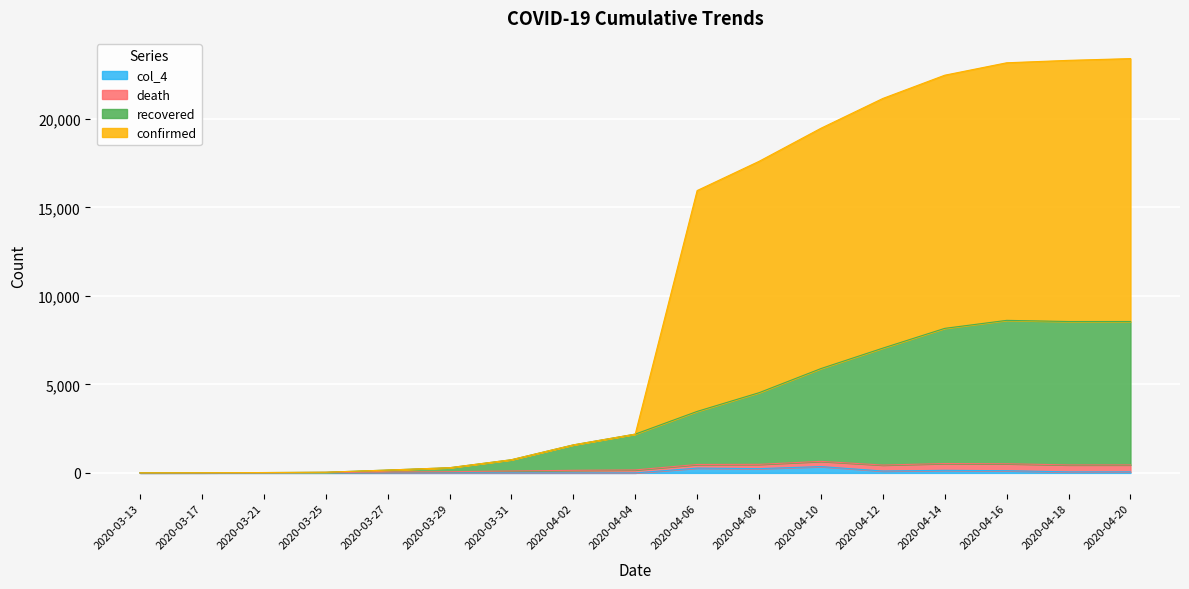

Which category has the highest value across all series?

2020-04-20